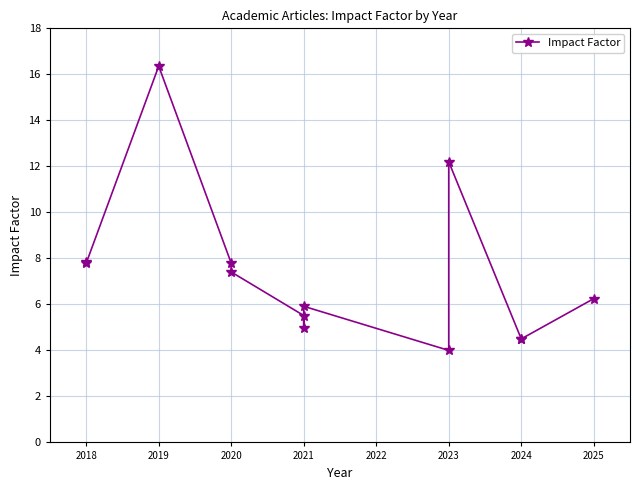

Where does the data first go above 6?

2018